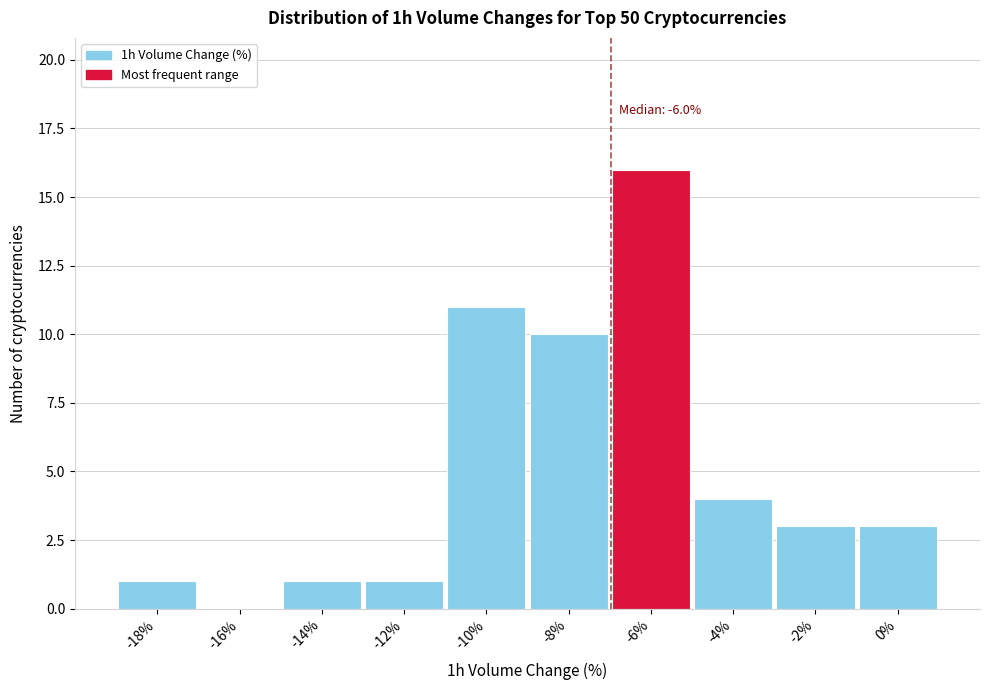

Reading left to right, extract all data points from this chart.

-18%=1	-16%=0	-14%=1	-12%=1	-10%=11	-8%=10	-6%=16	-4%=4	-2%=3	0%=3